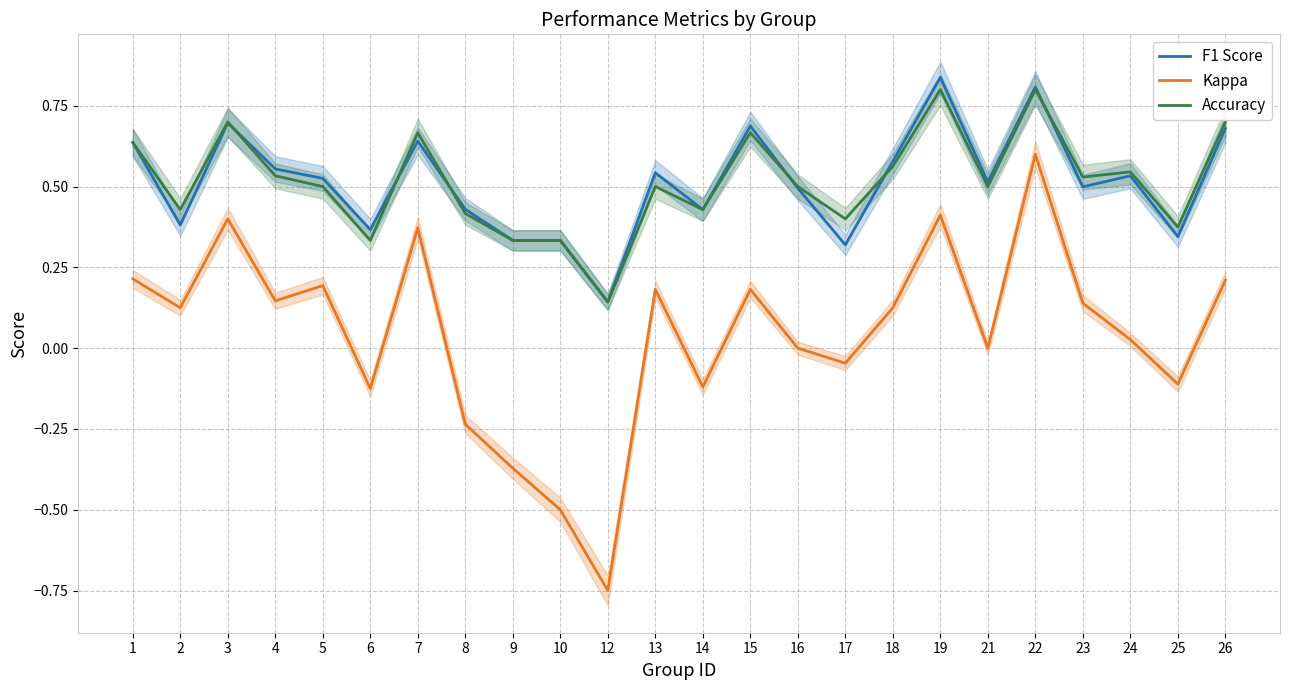

The Kappa series shows 0.0 at 24. True or false?

True